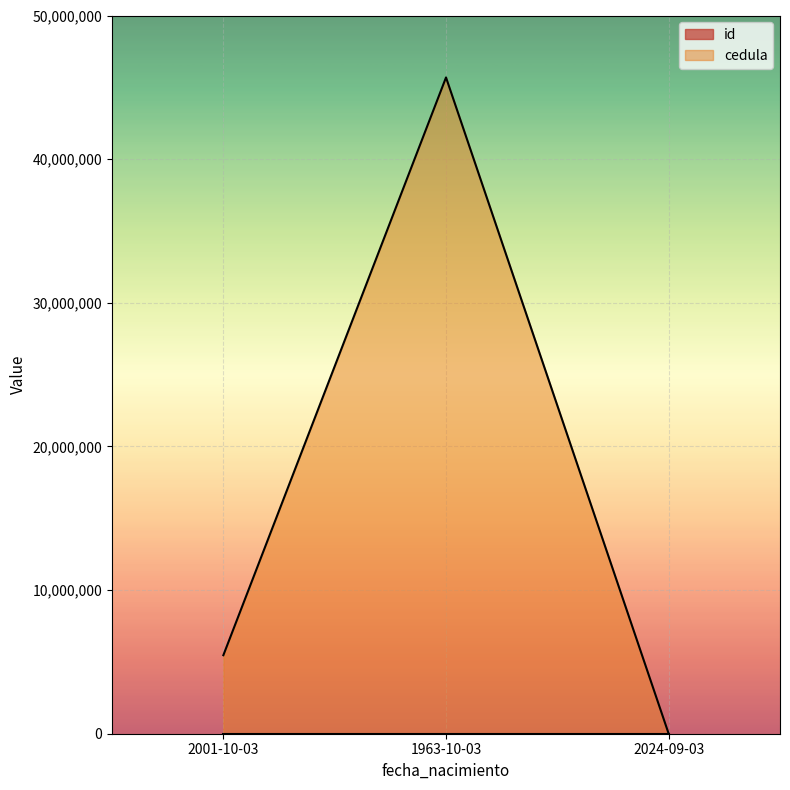

List the series in order of their peak value, lowest first.

id, cedula